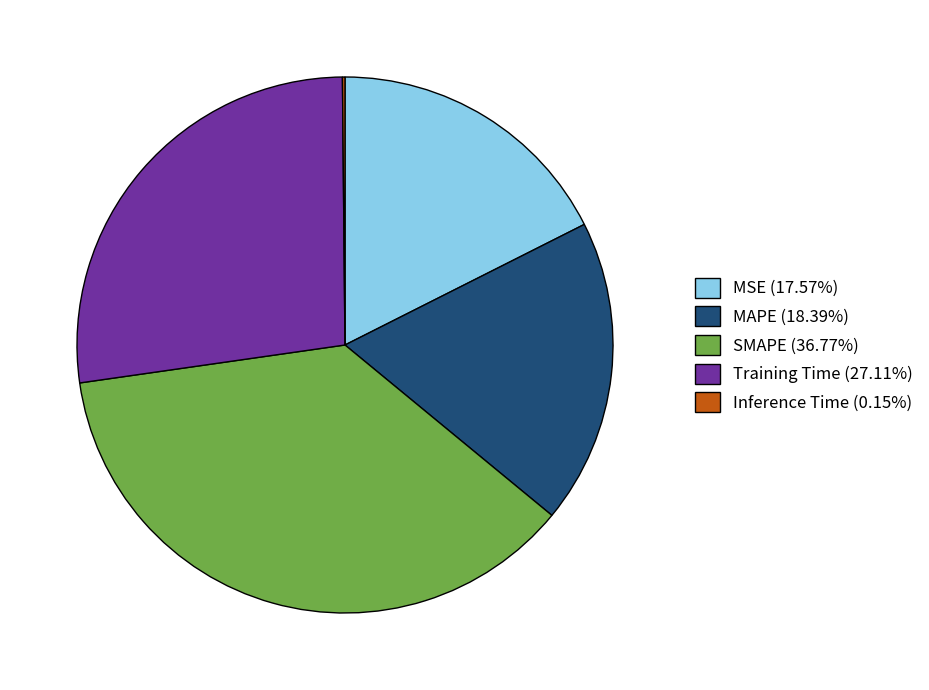

Is the sum of Training Time (27.11%) and MAPE (18.39%) greater than half?

No